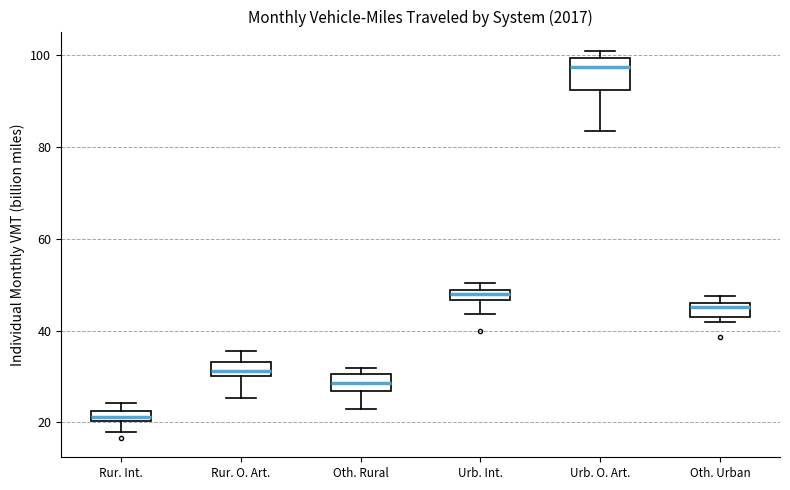

Where is the upper edge of the box for Urb. O. Art. on the y-axis? The values are not printed on the chart, so give them approximately, as read against the axis.

100